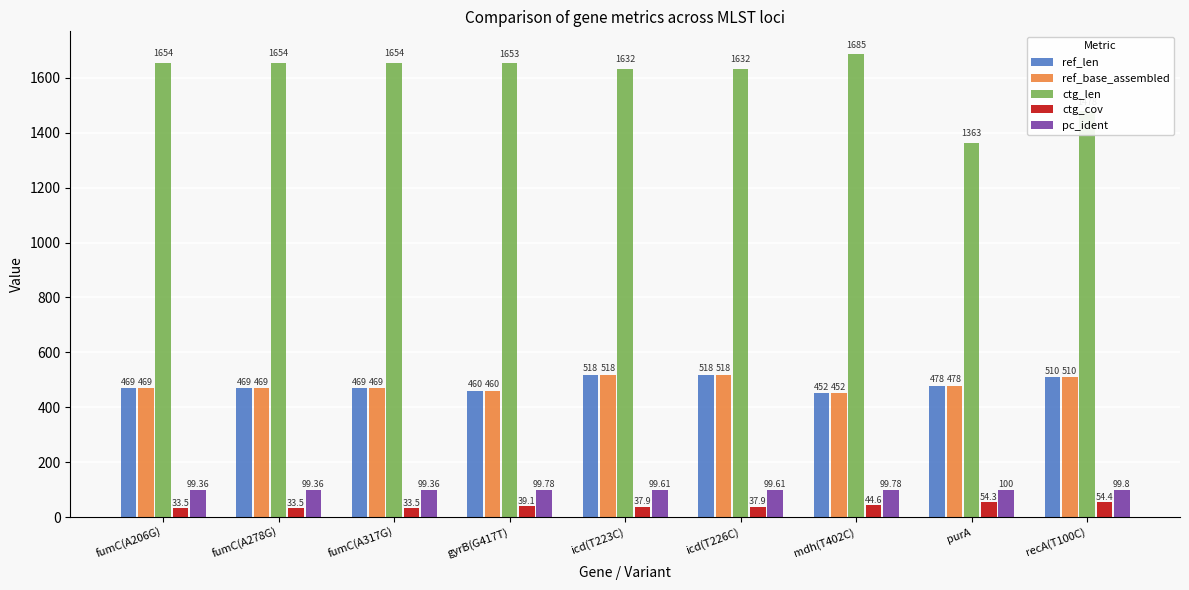

Which category has the highest value in the pc_ident series?

purA